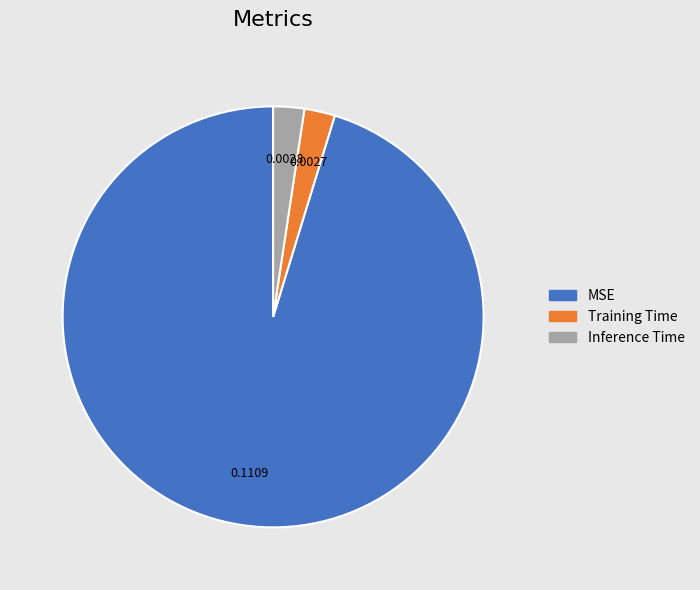

Does Training Time account for over 50% of the chart?

No